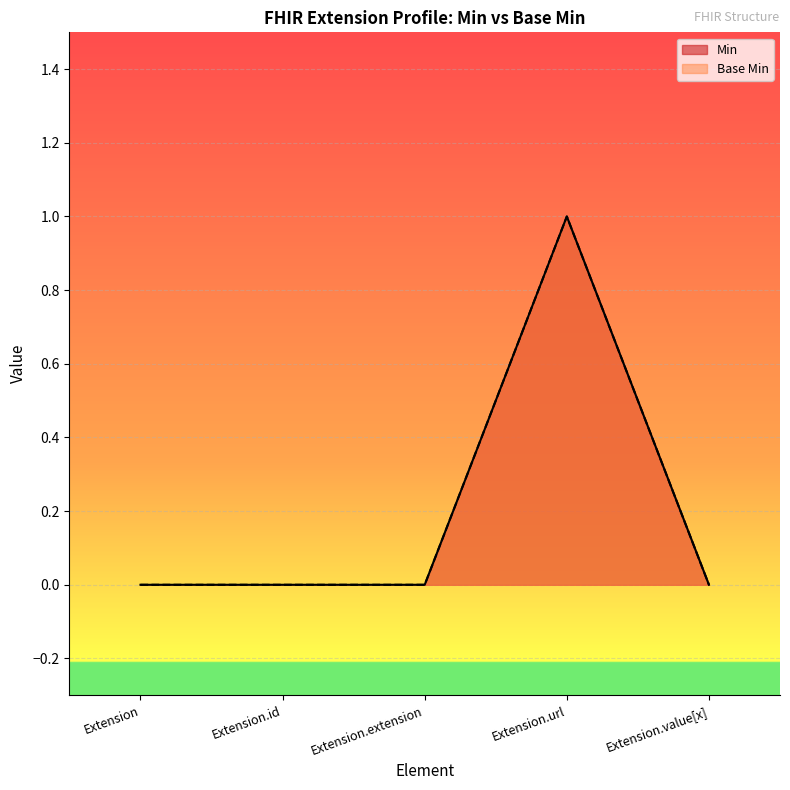

Rank the categories by Base Min value from highest to lowest.

Extension.url, Extension, Extension.id, Extension.extension, Extension.value[x]